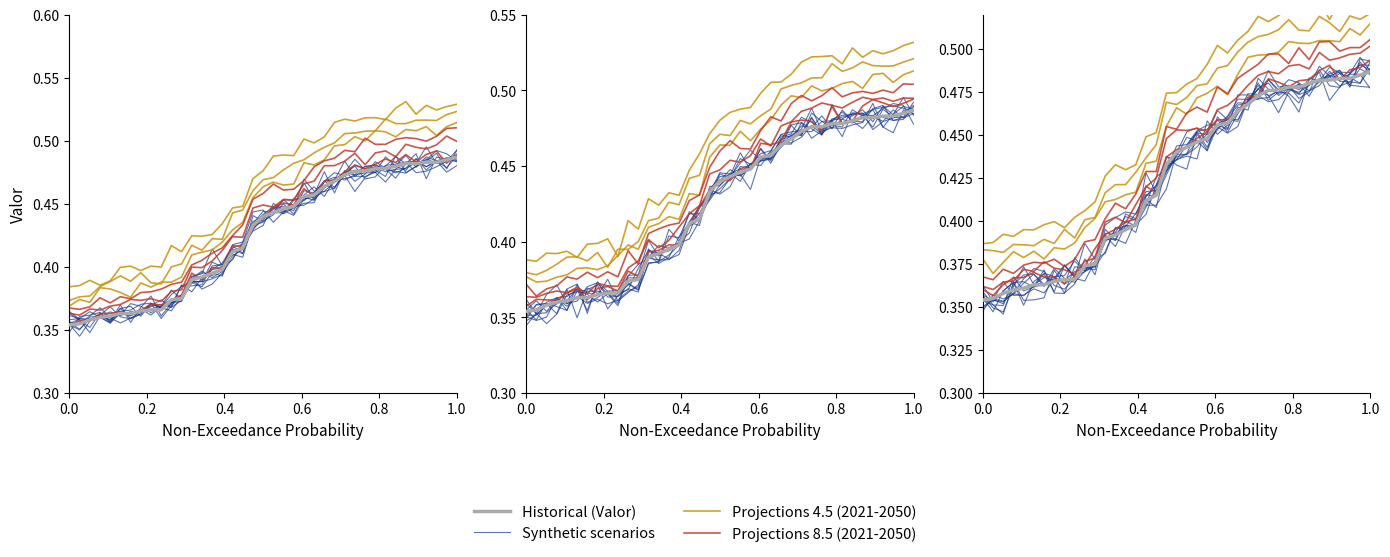

What is the sum of all Projections 4.5 (2021-2050) values?

17.4